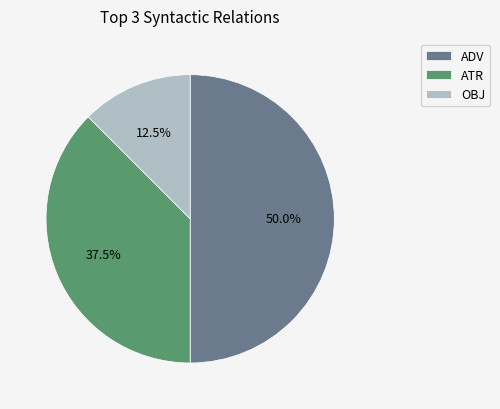

How many slices are in this pie chart?

3